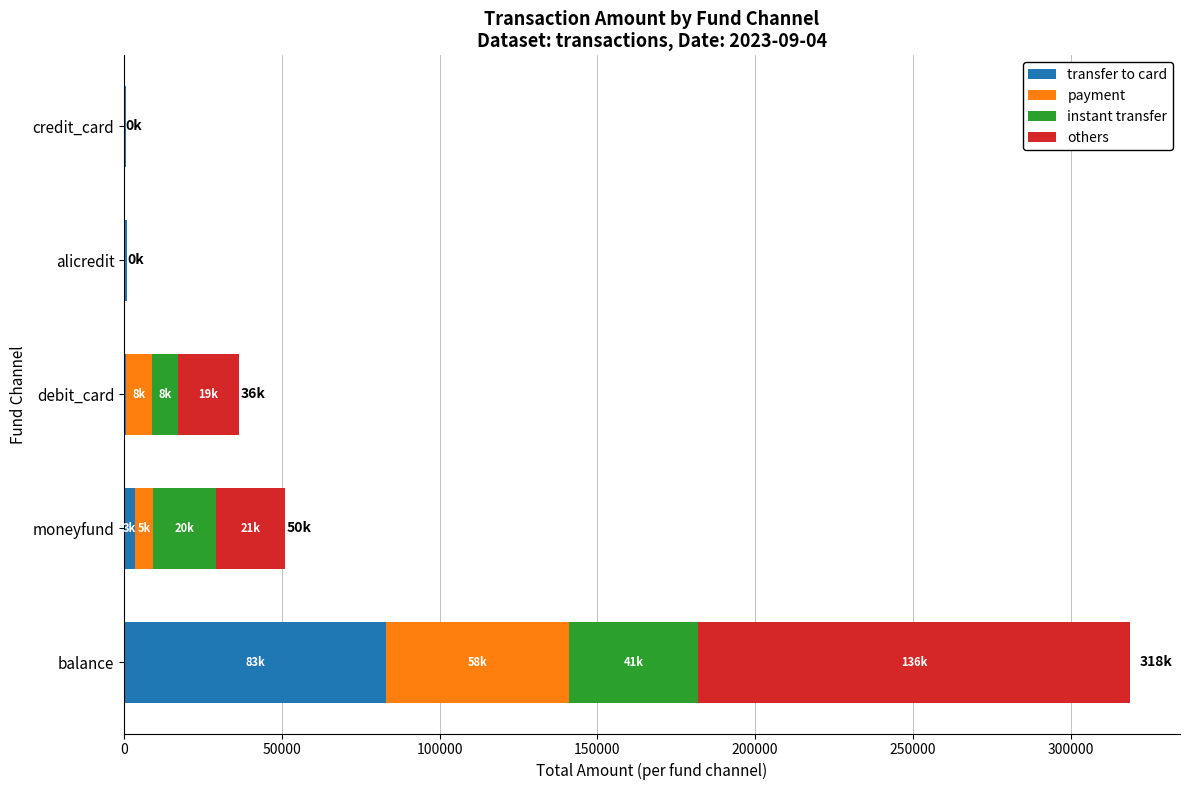

What is the highest value of the transfer to card series?

83000.0